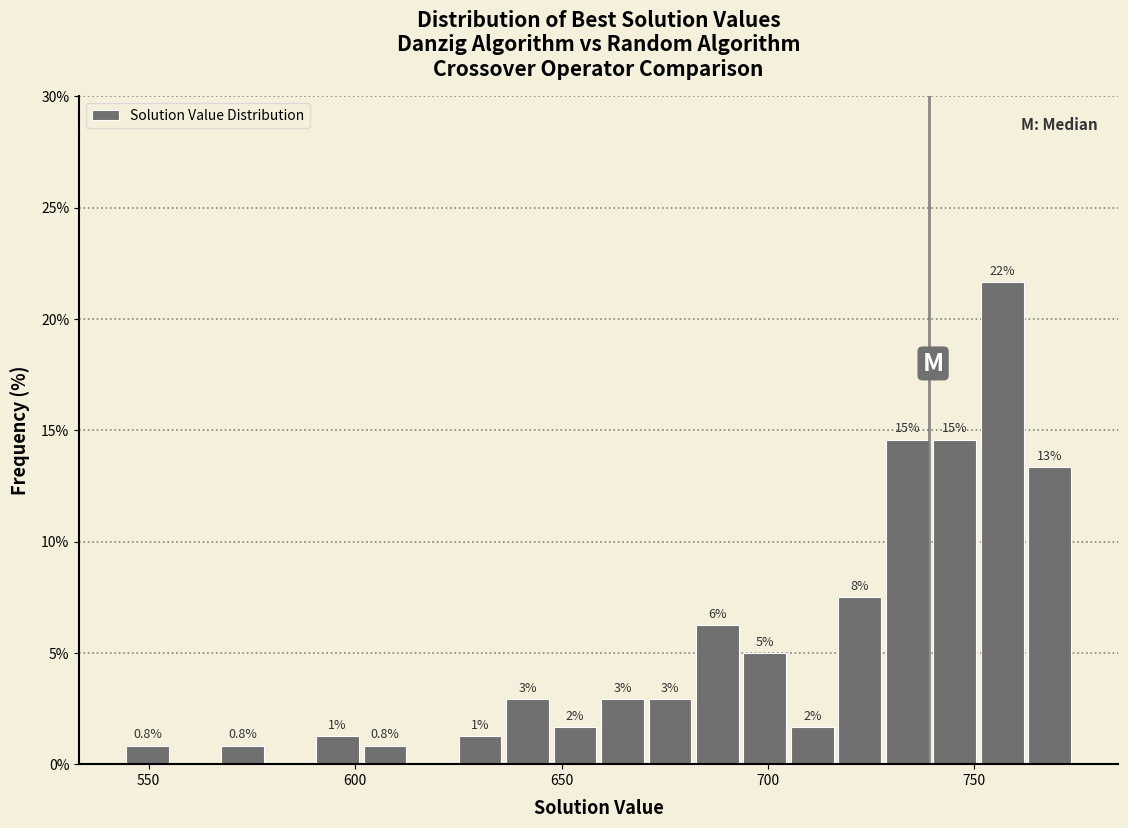

Around what value on the x-axis is the tallest bar? Give the approximate position of its centre, as read against the axis.

755